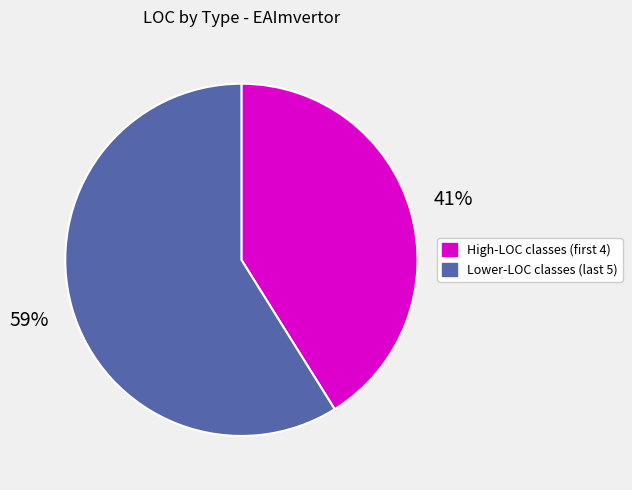

To the nearest percent, what is the difference between the largest and smallest slice percentages?

18%